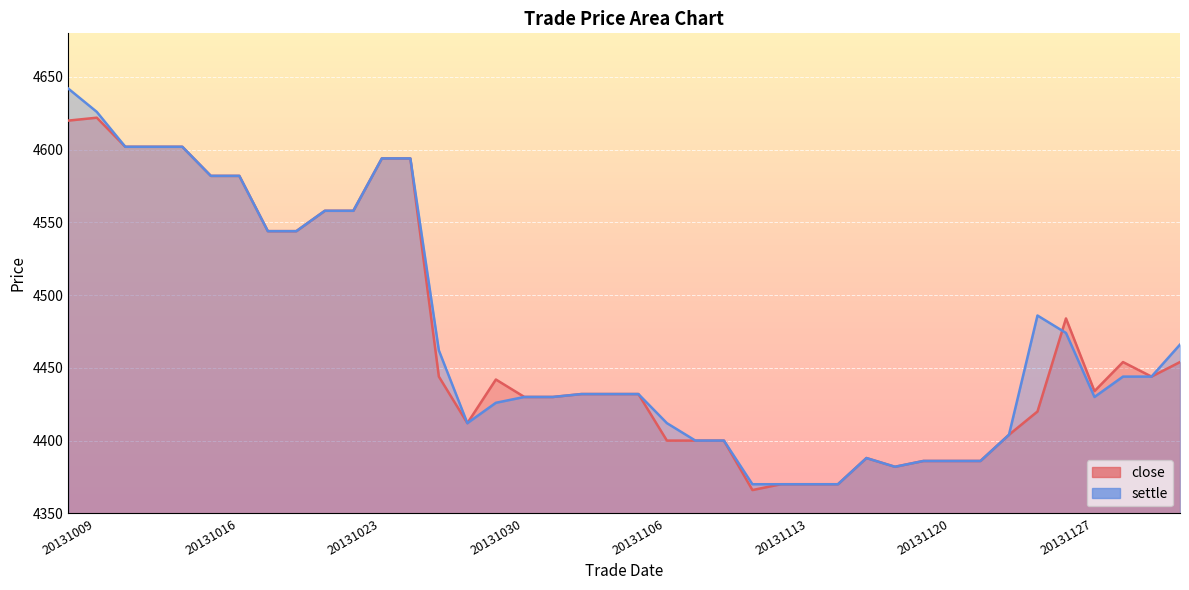

Is it true that settle equals 1156 at 20131118?

False